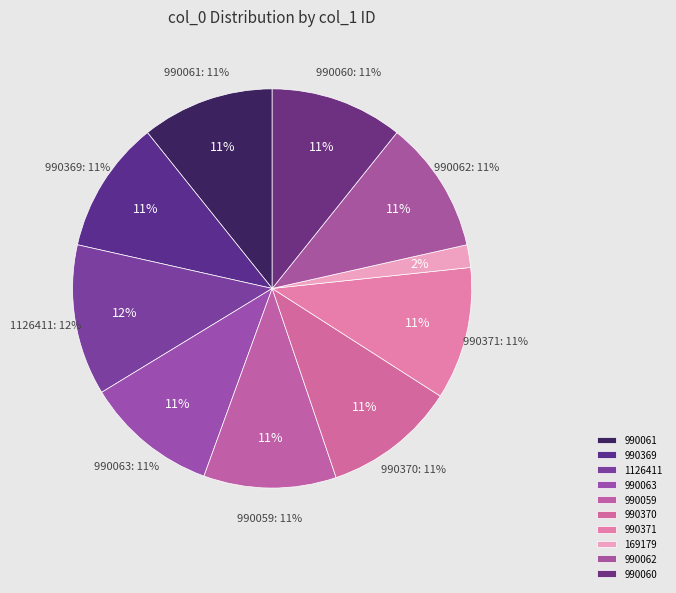

To the nearest percent, what is the difference between the largest and smallest slice percentages?

10%